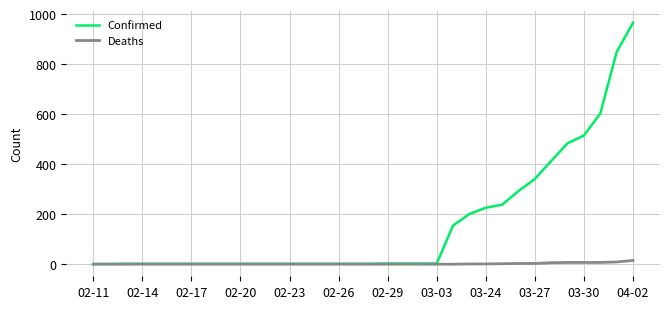

List the series in order of their peak value, highest first.

Confirmed, Deaths